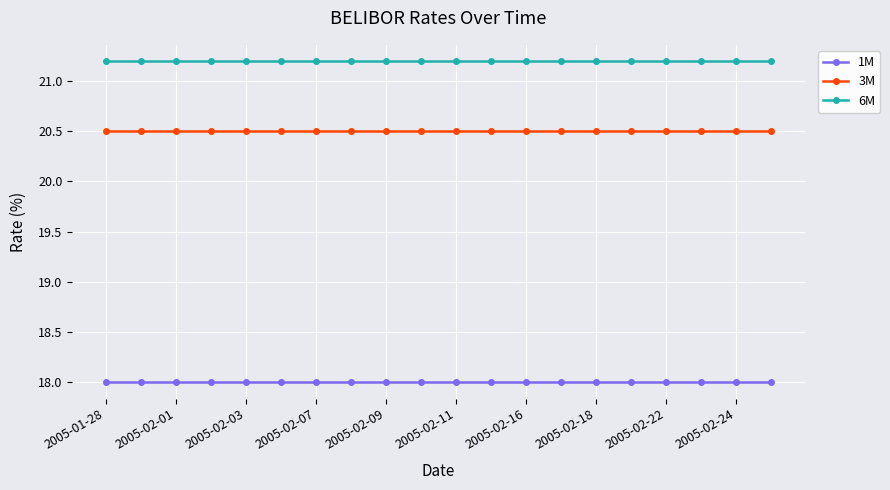

How many data points does each series have?

20